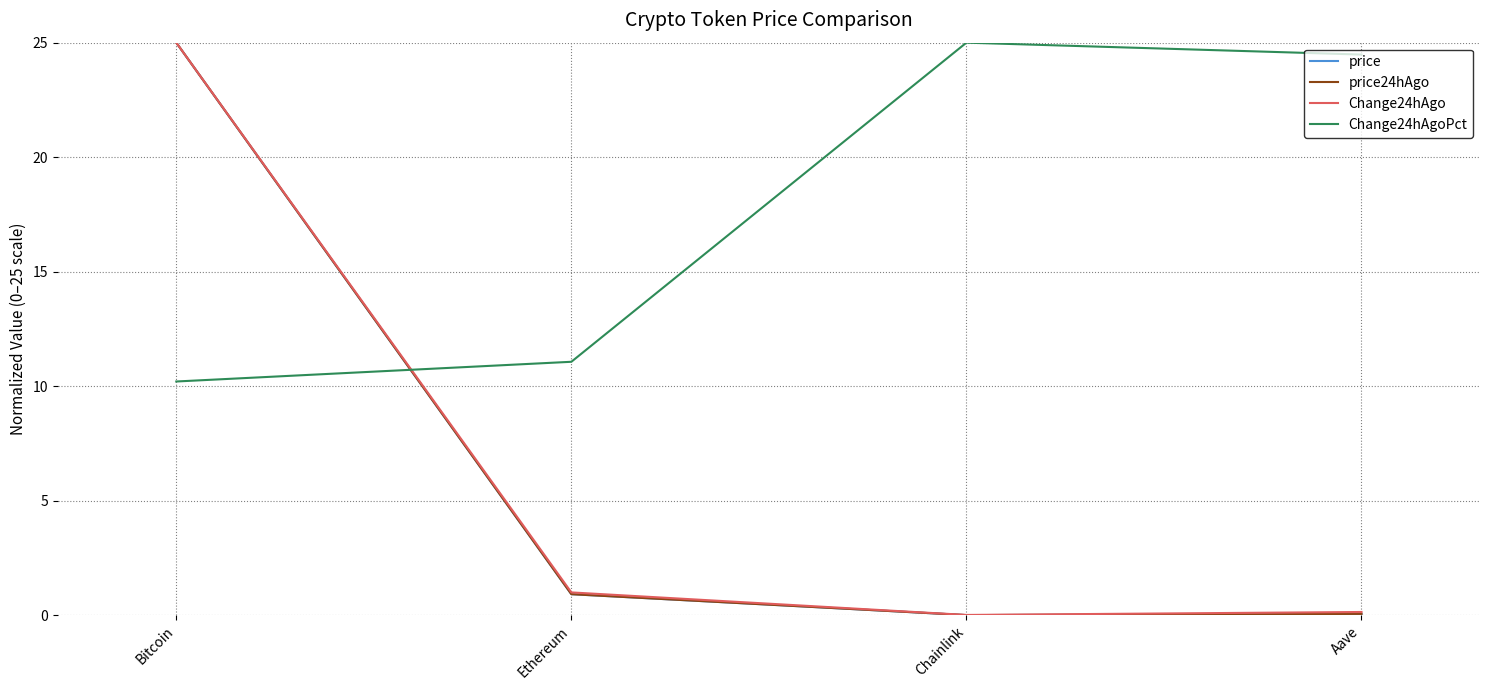

At which category is the sum across all series the highest?

Bitcoin